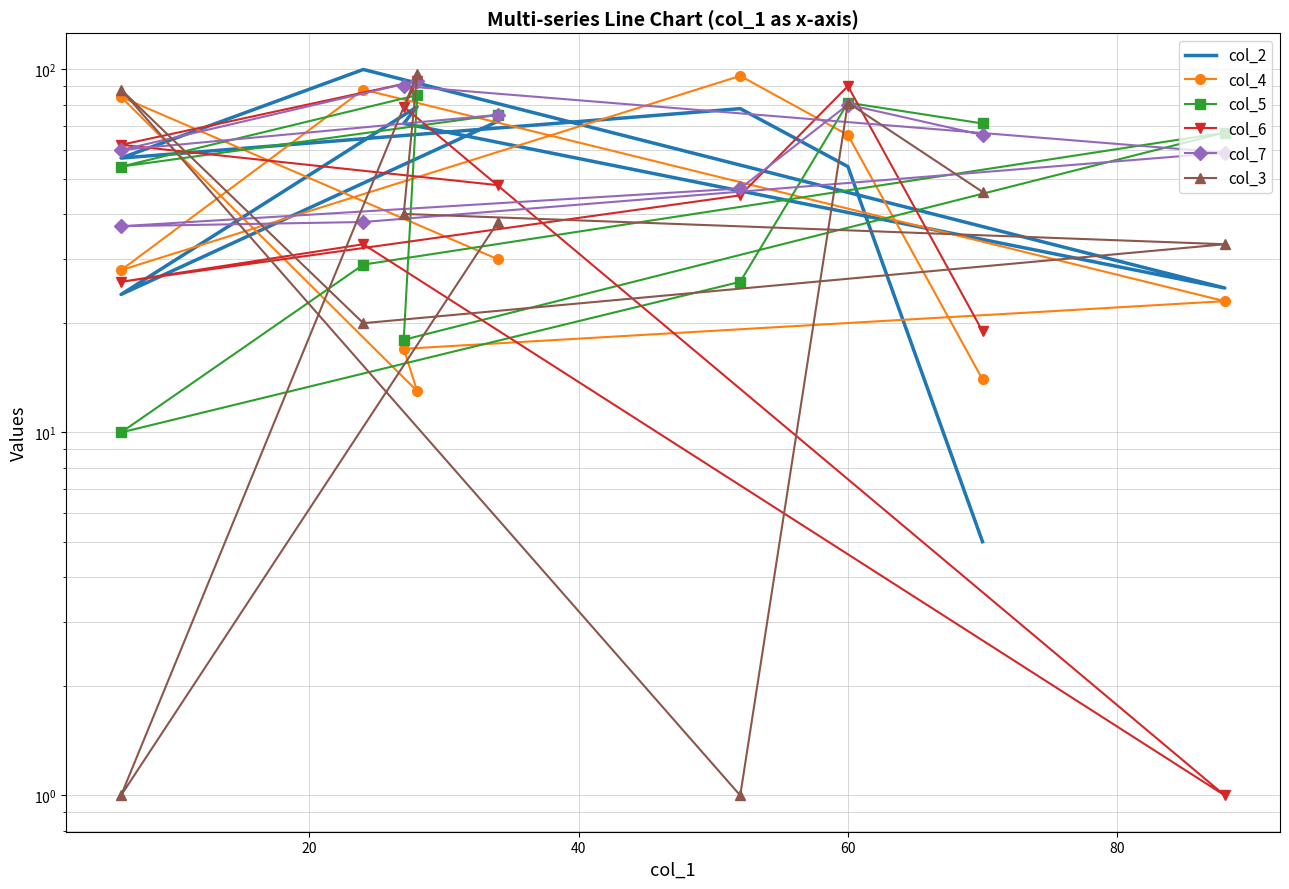

Does the chart have visible grid lines?

Yes